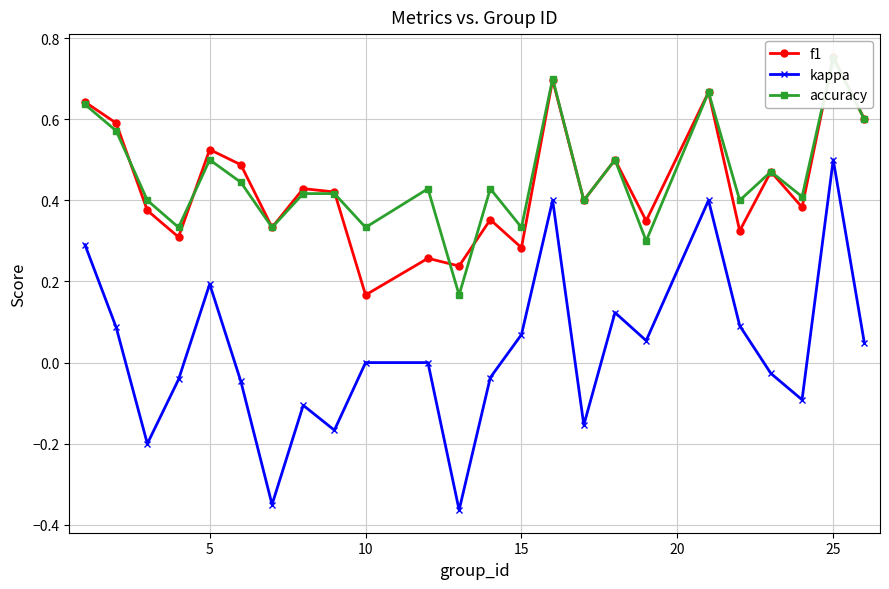

True or false: kappa has more than 0 points higher than both neighbors.

True